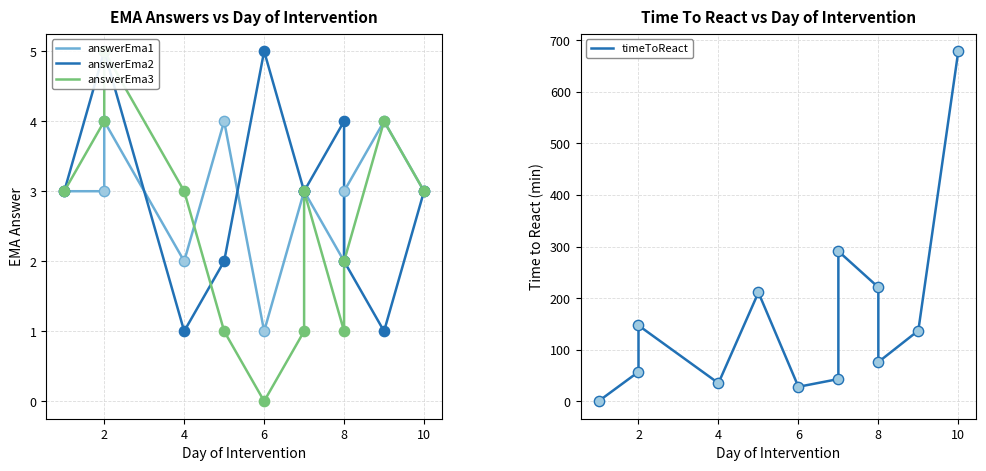

Which series contains the lowest Y value?

answerEma3